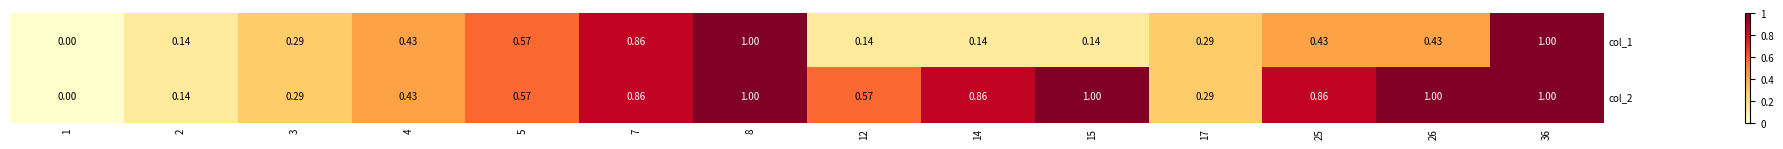

Which series has the largest total across all categories?

col_2